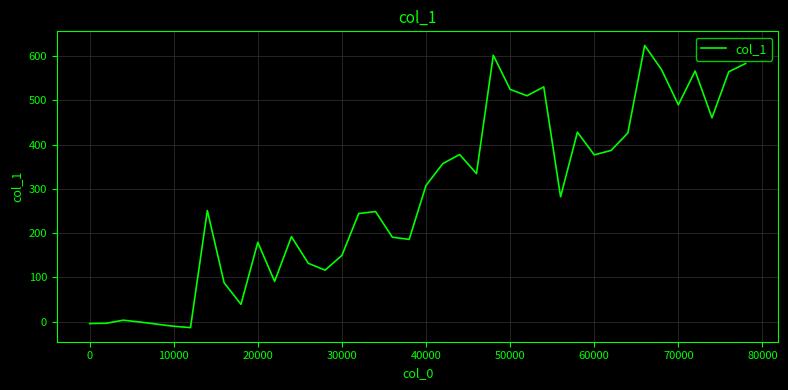

What is the difference between the maximum and minimum values?

636.5